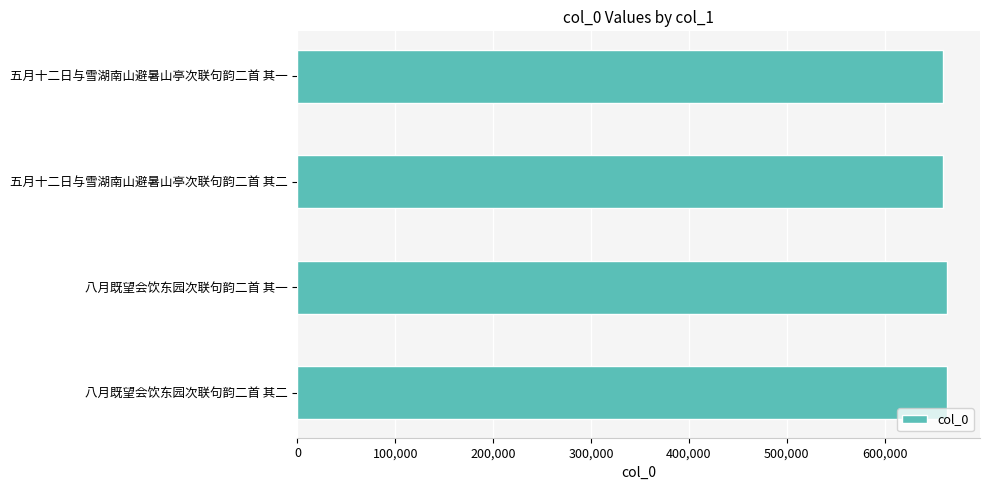

The chart shows a value of 664201 at 八月既望会饮东园次联句韵二首 其二. True or false?

True